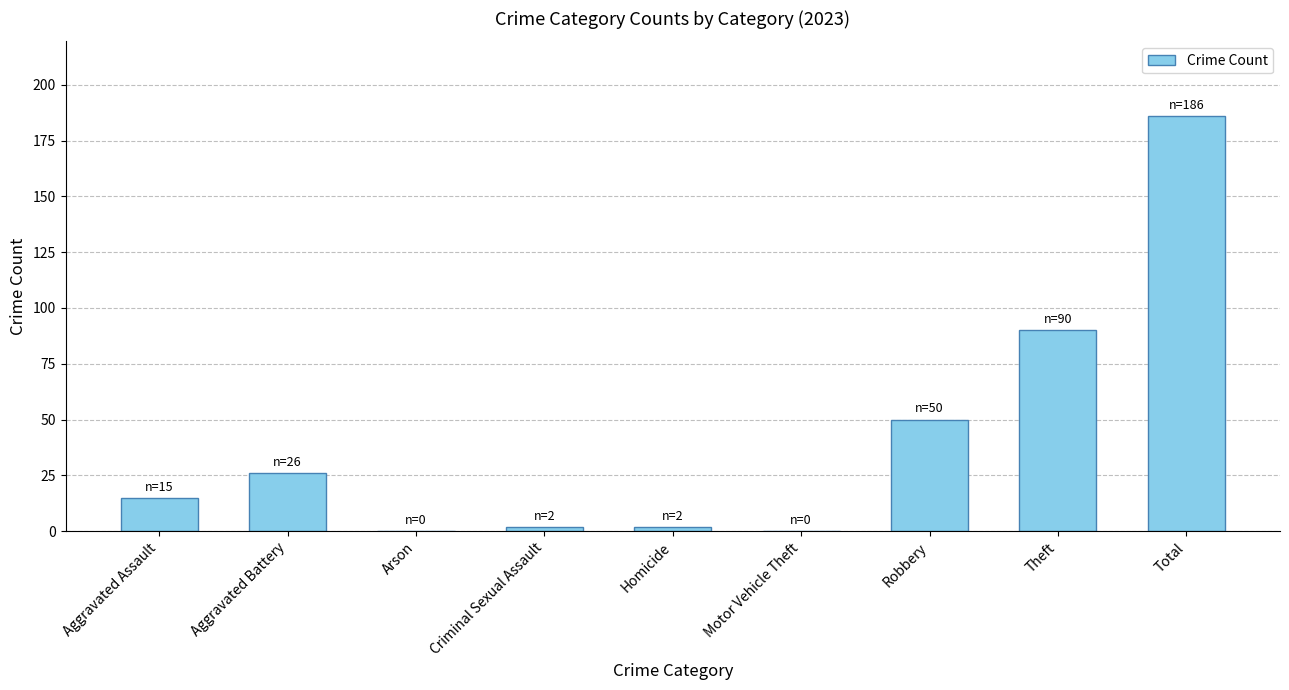

What is the change in value from Theft to Total?

+96